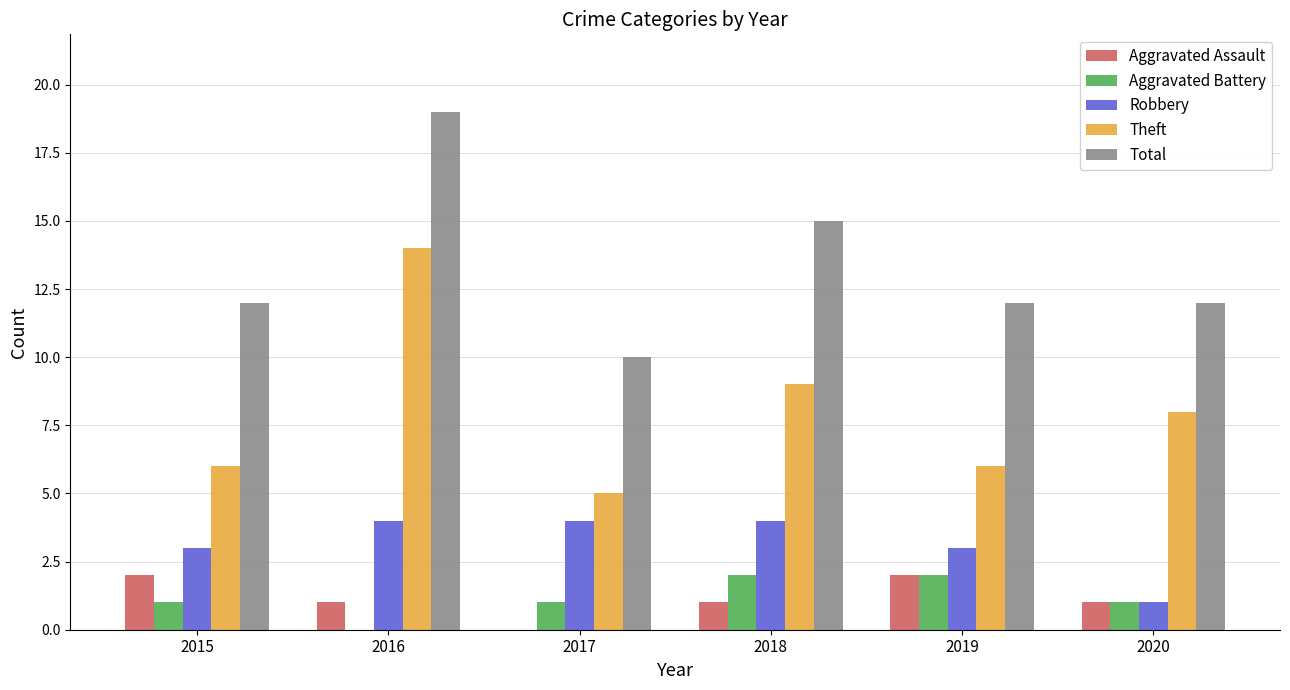

Which series changed the most between 2016 and 2020?

Total